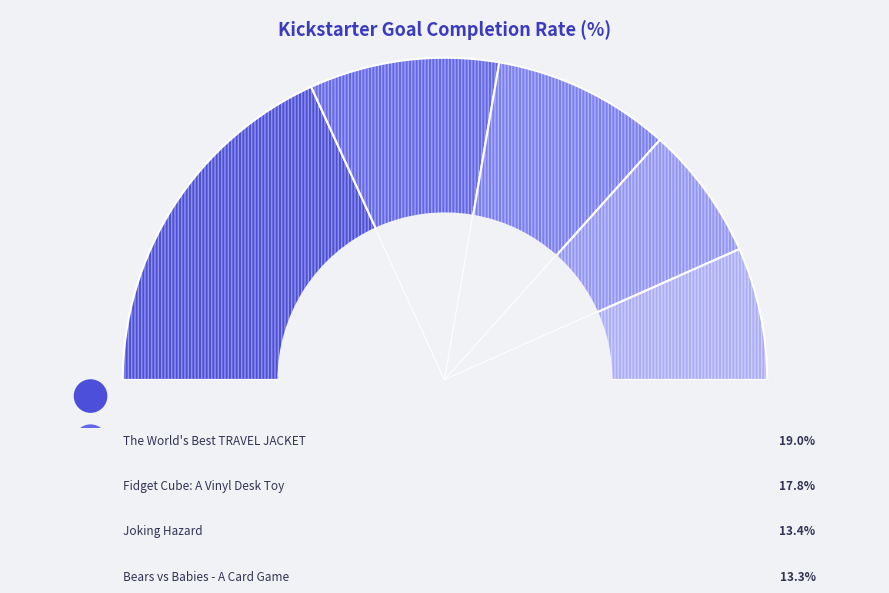

What portion of the pie excludes The World's Best TRAVEL JACKET?

81.0%